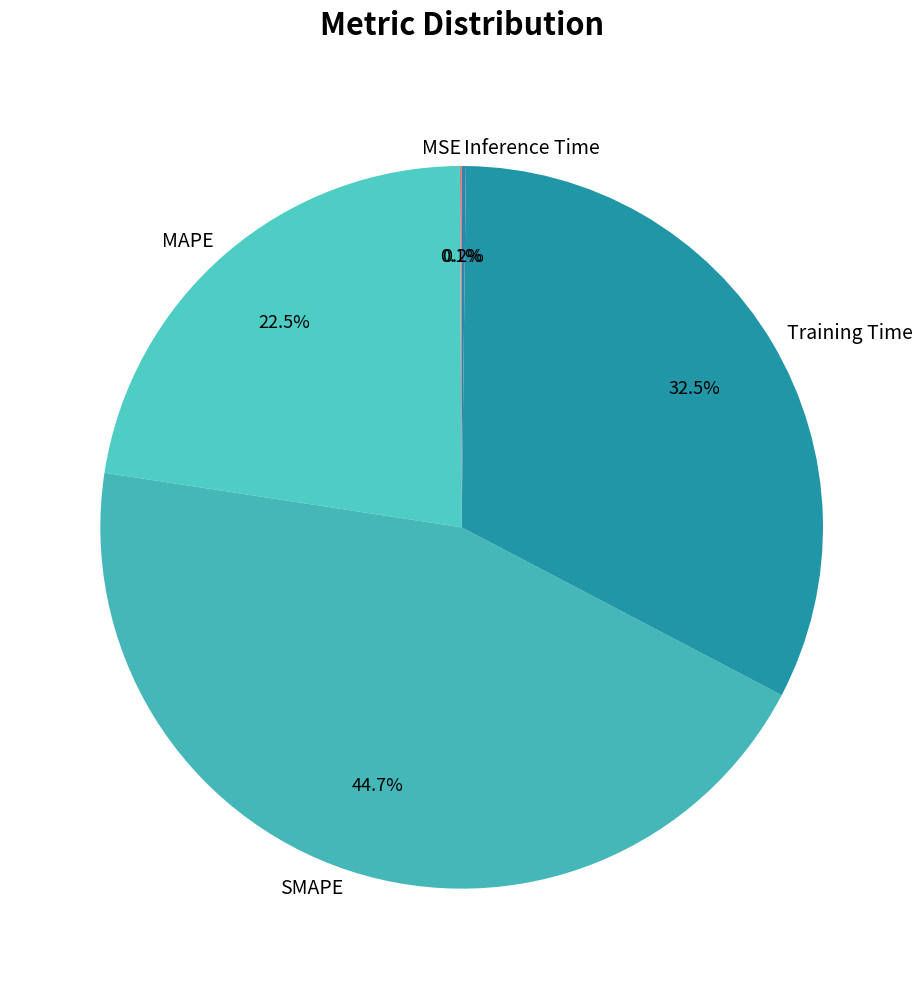

What is the total percentage of SMAPE and Training Time?

77.2%